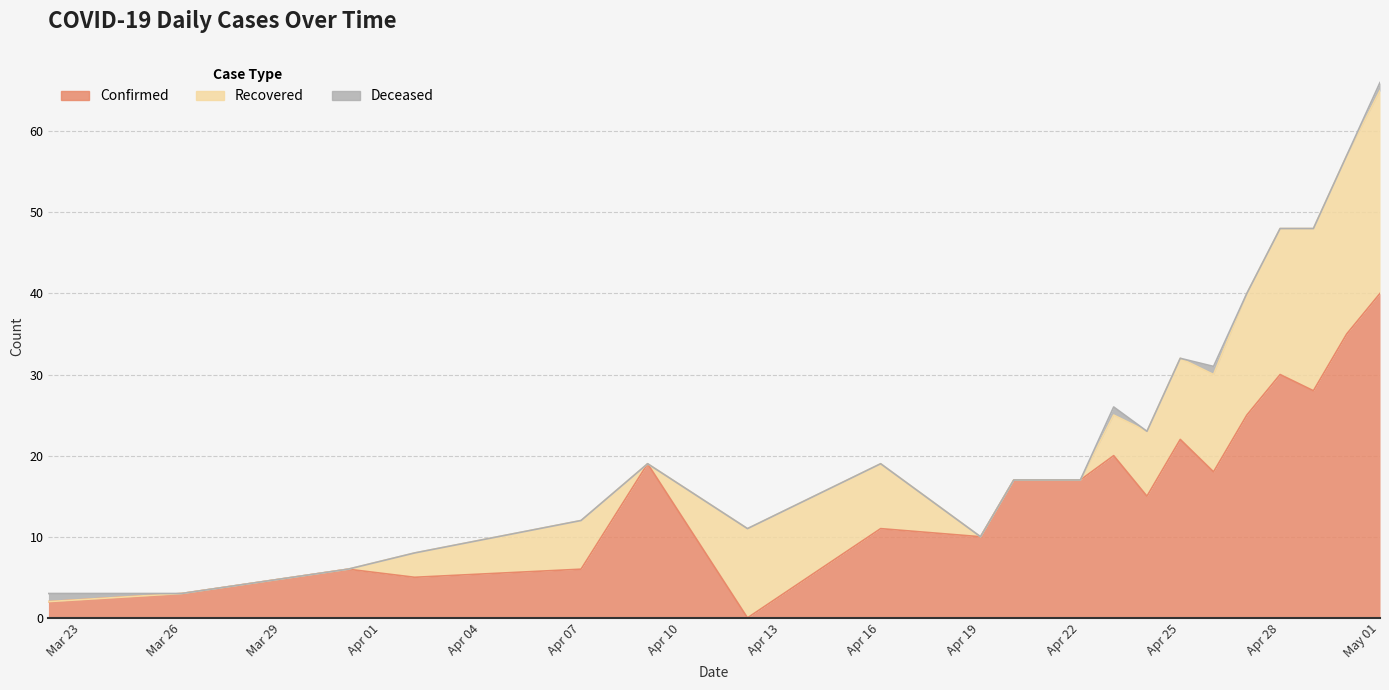

Between 2020-04-07 and 2020-04-12, which is larger?

2020-04-07